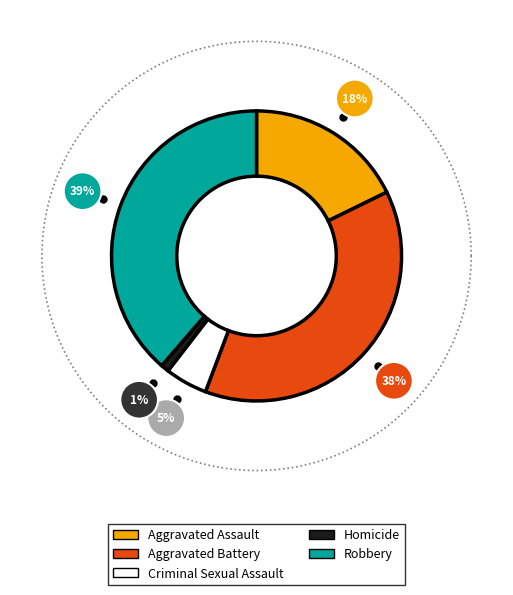

How many segments does this pie chart have?

5